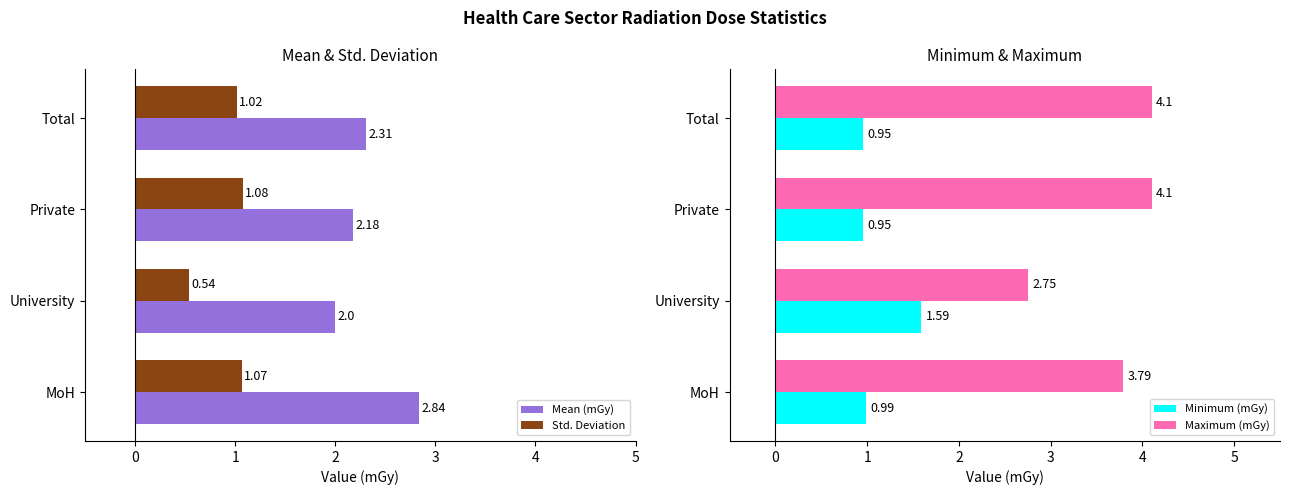

What is the highest value of the Maximum (mGy) series?

4.1